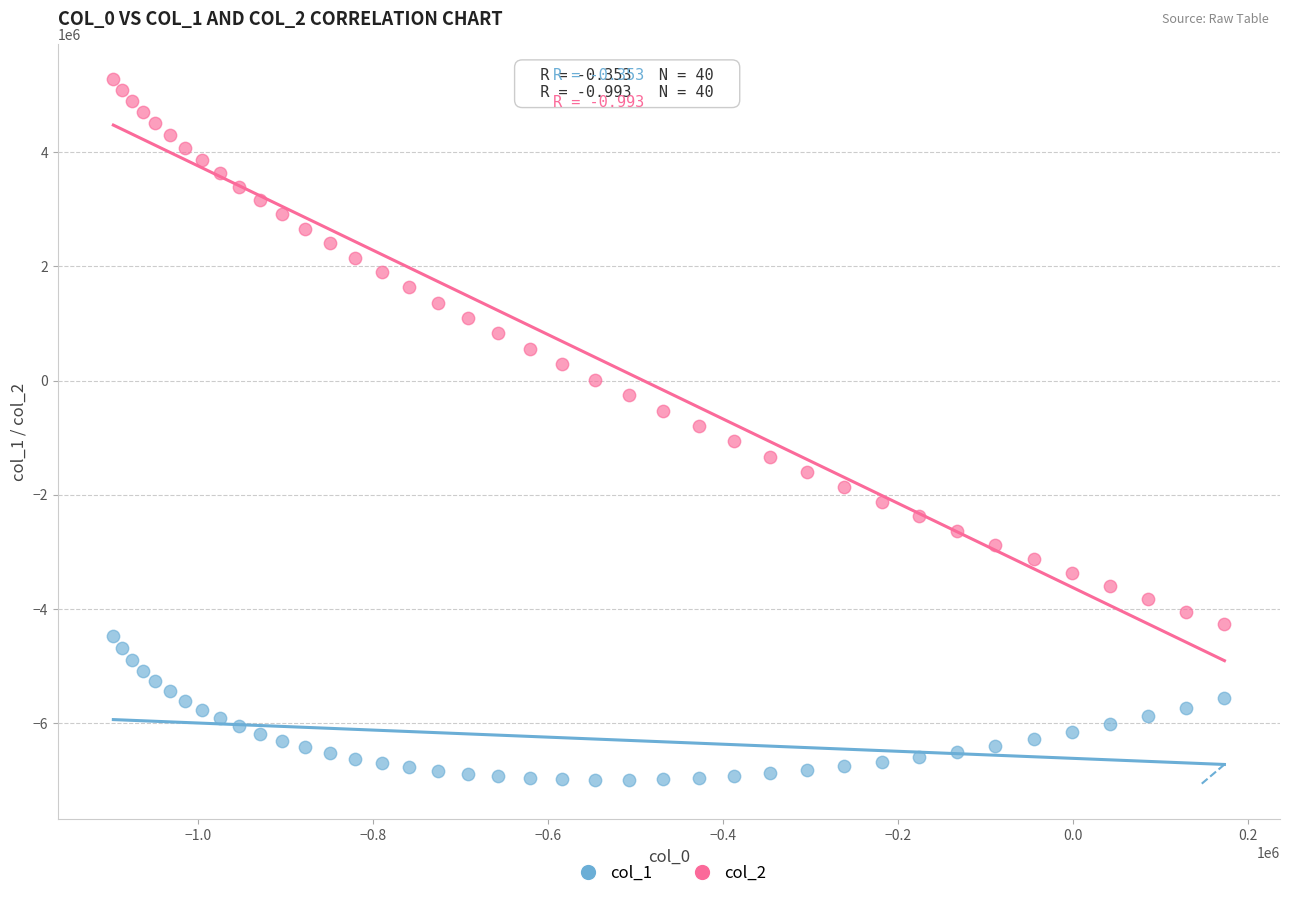

What is the X range (max minus min) for the scatter plot?

1269394.9